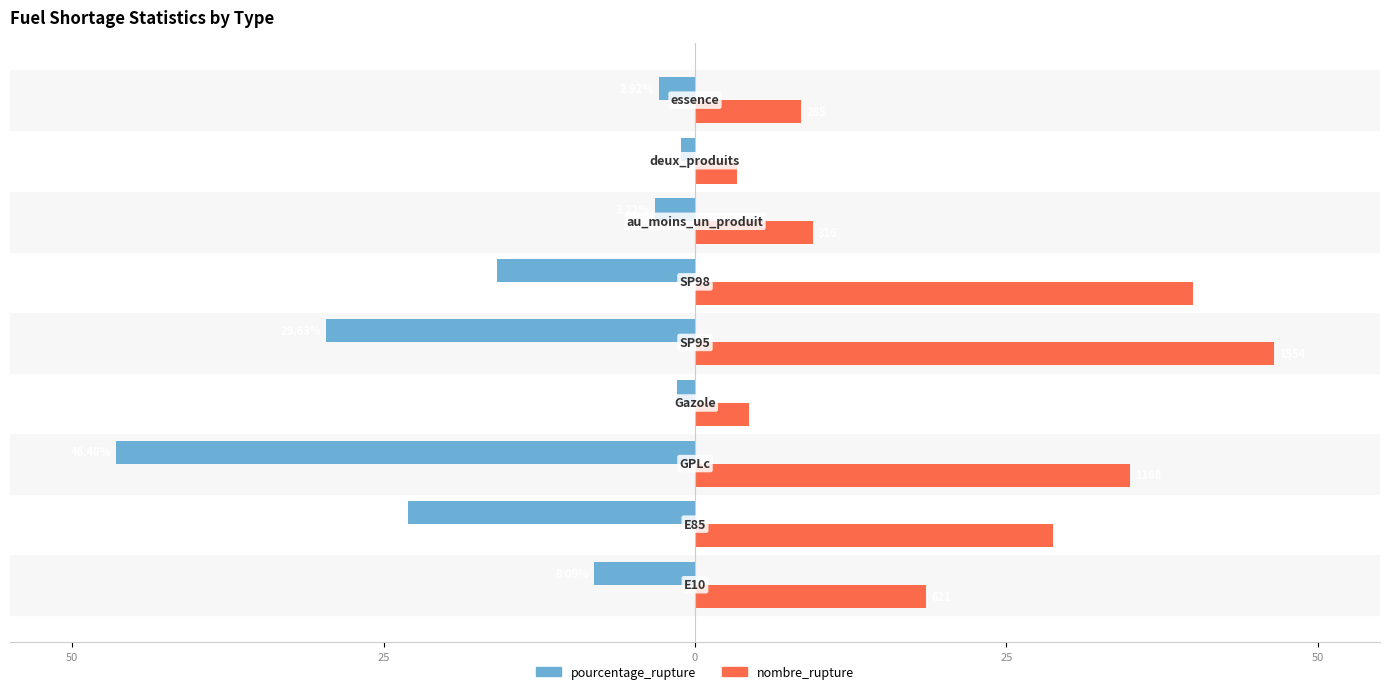

What is the difference between the second highest and second lowest values in the nombre_rupture series?

35.7